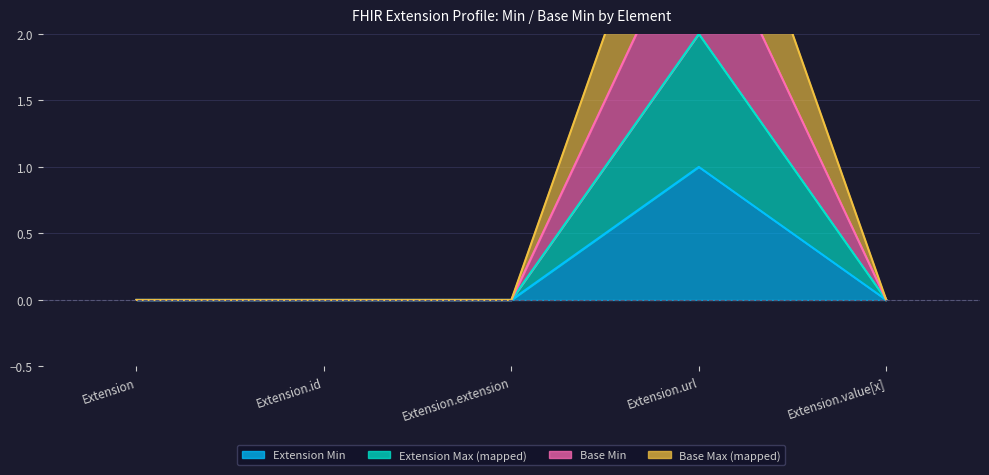

True or false: Base Min and Base Max (mapped) cross at least once.

False